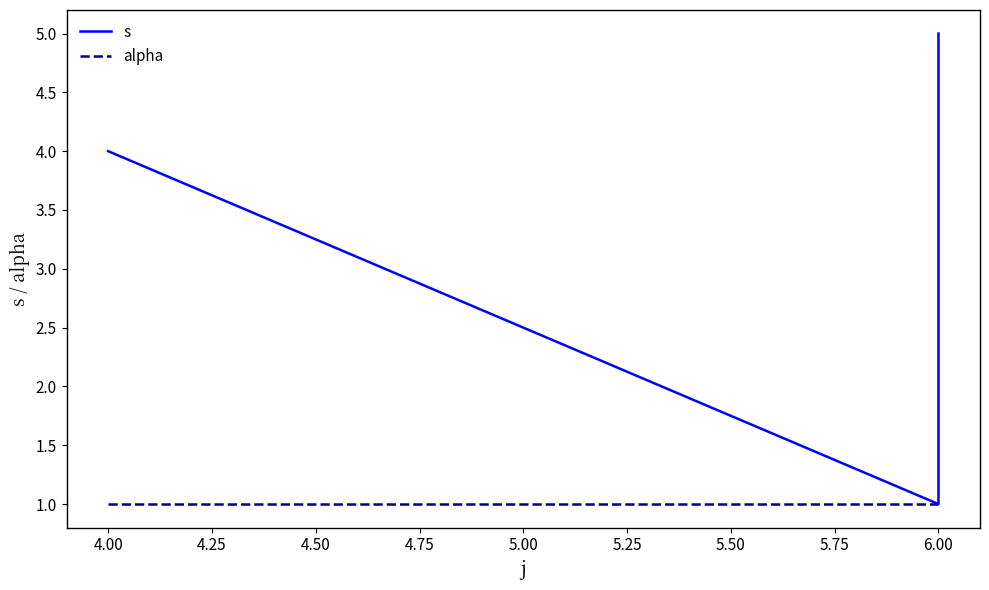

What is the maximum value for alpha?

1